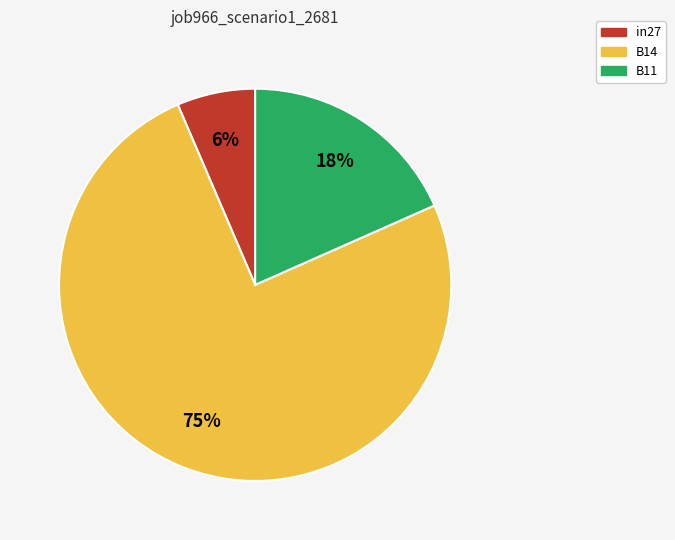

To the nearest percent, what percentage of the pie is B11?

18%